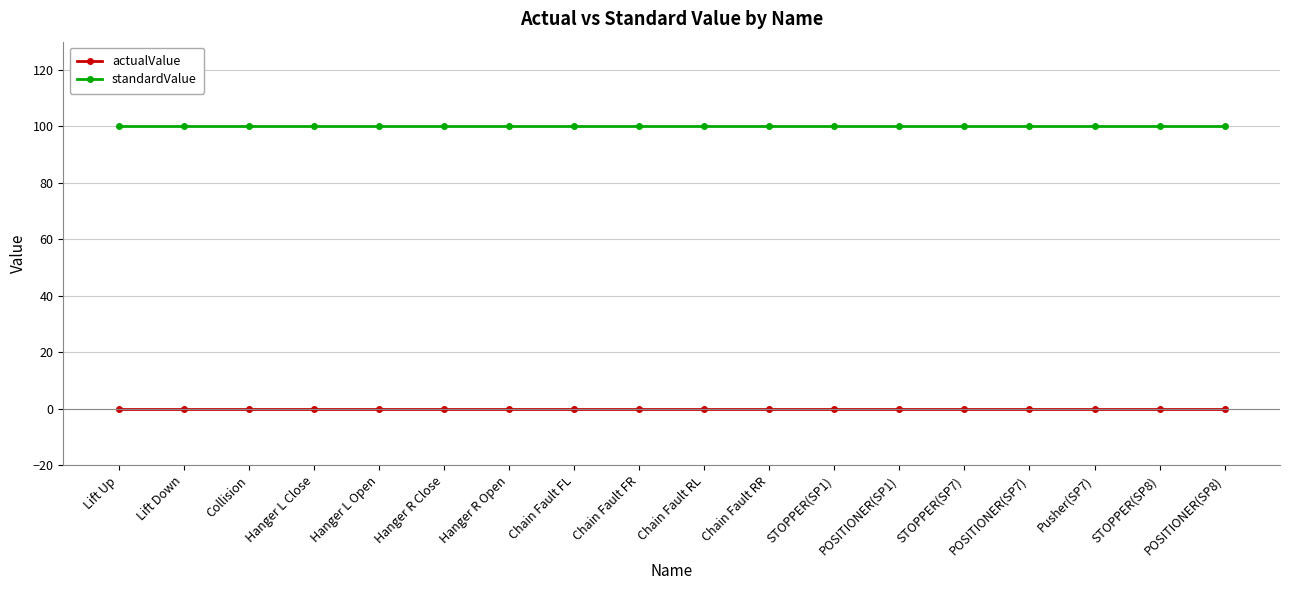

Reading left to right, list all the values displayed in this chart.

actualValue: Lift Up=0	Lift Down=0	Collision=0	Hanger L Close=0	Hanger L Open=0	Hanger R Close=0	Hanger R Open=0	Chain Fault FL=0	Chain Fault FR=0	Chain Fault RL=0	Chain Fault RR=0	STOPPER(SP1)=0	POSITIONER(SP1)=0	STOPPER(SP7)=0	POSITIONER(SP7)=0	Pusher(SP7)=0	STOPPER(SP8)=0	POSITIONER(SP8)=0
standardValue: Lift Up=100	Lift Down=100	Collision=100	Hanger L Close=100	Hanger L Open=100	Hanger R Close=100	Hanger R Open=100	Chain Fault FL=100	Chain Fault FR=100	Chain Fault RL=100	Chain Fault RR=100	STOPPER(SP1)=100	POSITIONER(SP1)=100	STOPPER(SP7)=100	POSITIONER(SP7)=100	Pusher(SP7)=100	STOPPER(SP8)=100	POSITIONER(SP8)=100